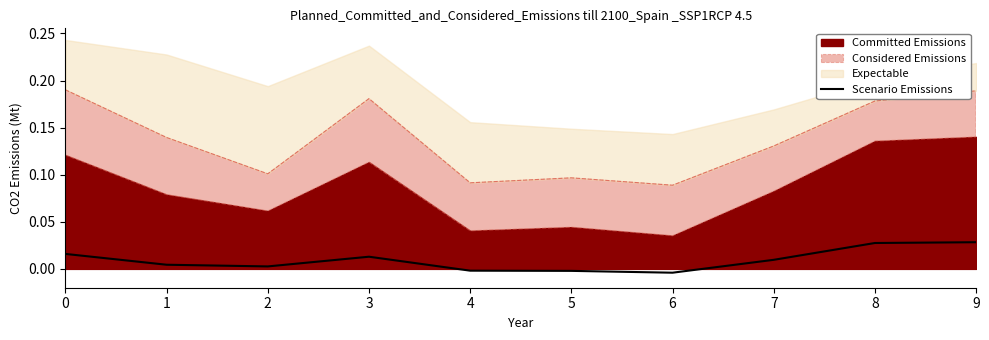

True or false: Scenario Emissions has a value of 0.0 at 2.

True